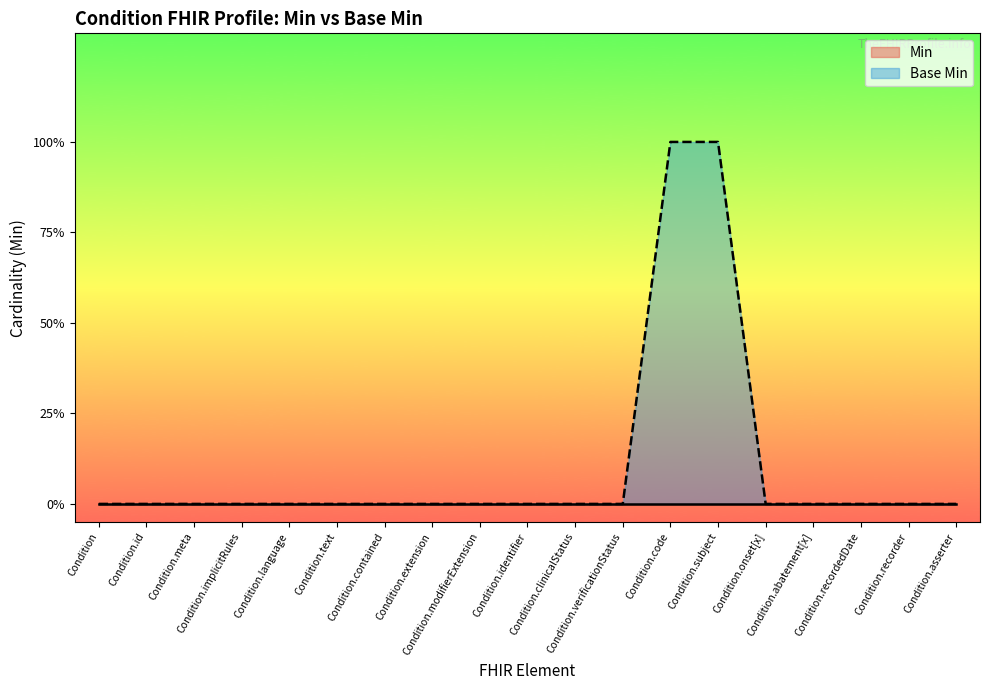

Which category has the highest value across all series?

Condition.code